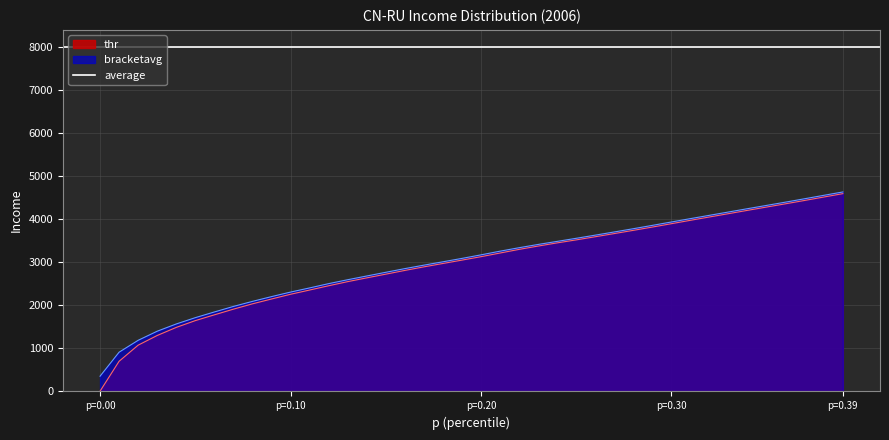

Which series has the widest spread of values?

thr